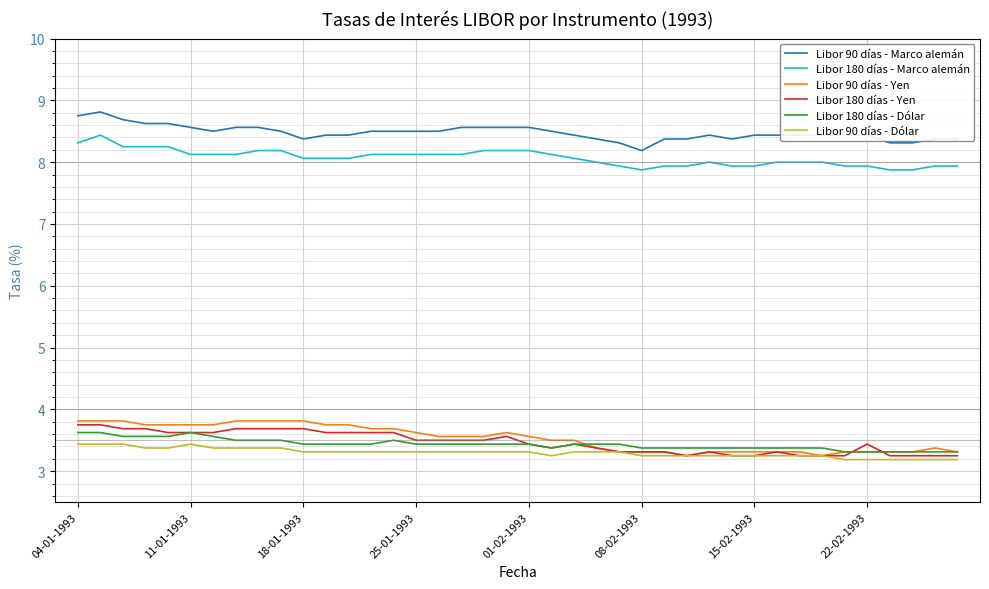

How many lines are shown in the chart?

6